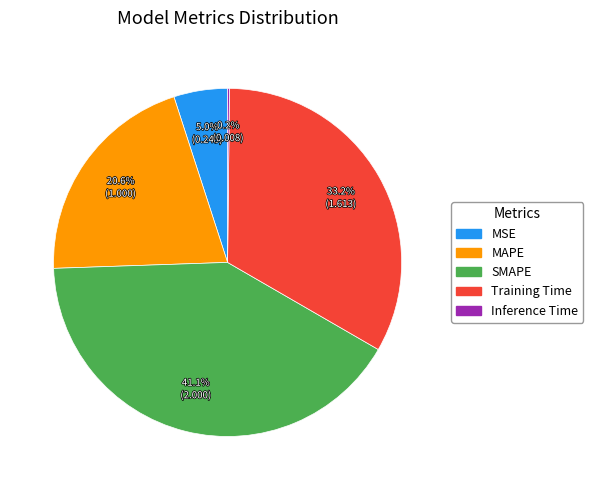

Which category has the biggest portion of the pie?

SMAPE